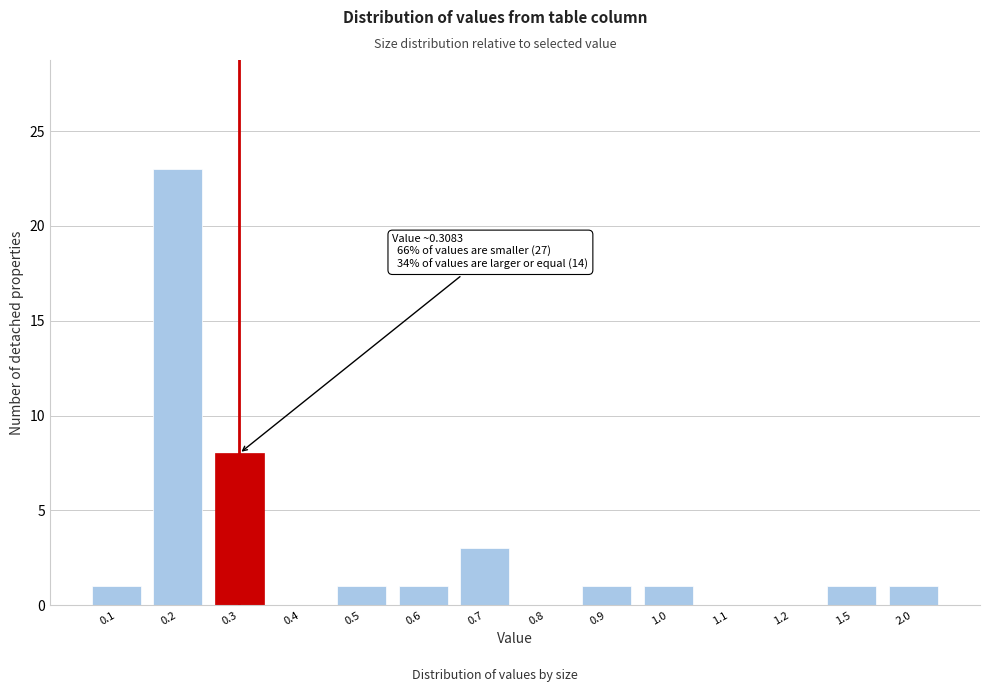

Reading left to right, transcribe all the data shown in this chart.

0.1=1	0.2=23	0.3=8	0.4=0	0.5=1	0.6=1	0.7=3	0.8=0	0.9=1	1.0=1	1.1=0	1.2=0	1.5=1	2.0=1